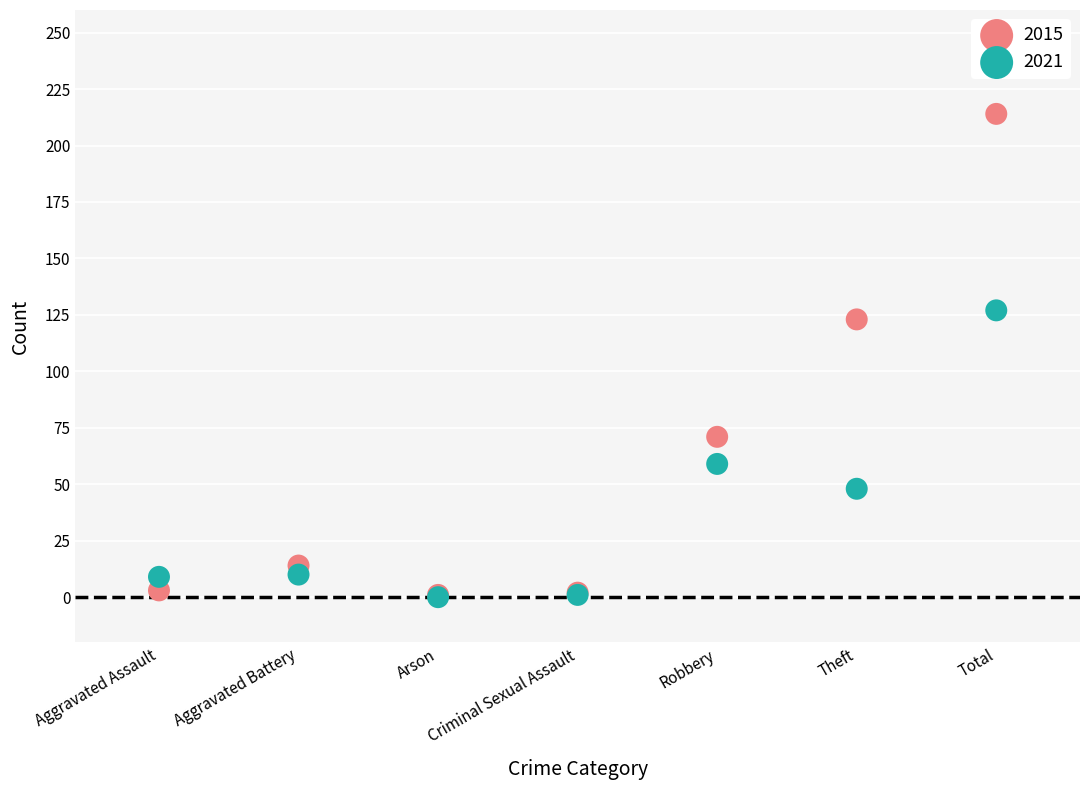

In the 2021 series, what Y value is closest to 63?

59